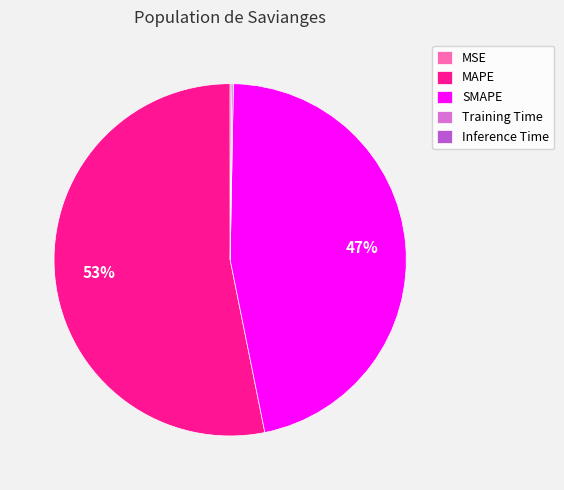

The MAPE slice represents 53% of the pie. True or false?

True